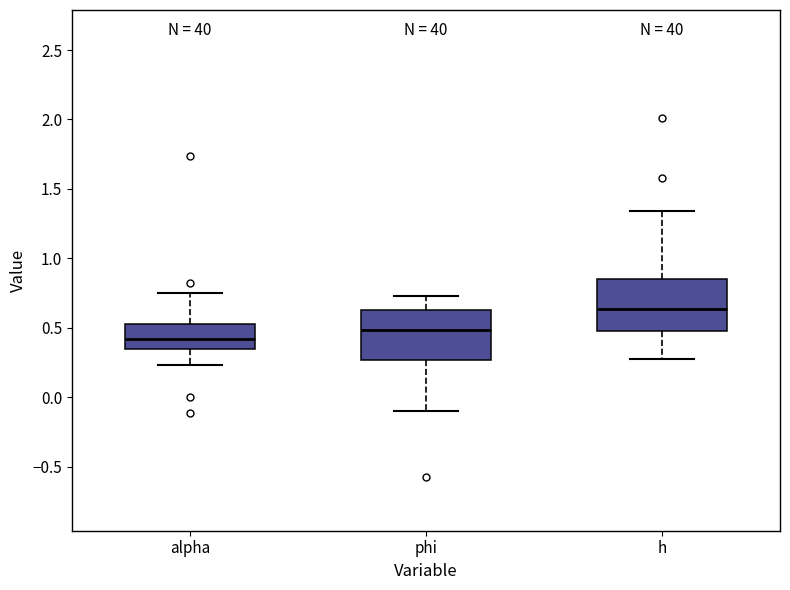

Reading left to right, transcribe this box plot: for each box, give where its median line is, the range the box spans, and where its two whiskers end, as read against the y-axis. The values are not printed on the chart, so give them approximately, as read against the axis.

alpha: median 0.40, box 0.35 to 0.55, whiskers 0.25 to 0.75
phi: median 0.50, box 0.25 to 0.65, whiskers -0.10 to 0.75
h: median 0.65, box 0.45 to 0.85, whiskers 0.25 to 1.35